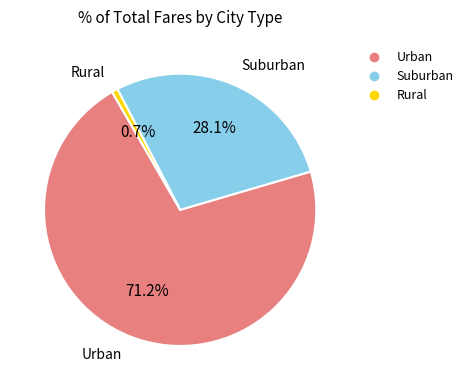

Does any single category account for the majority?

Yes